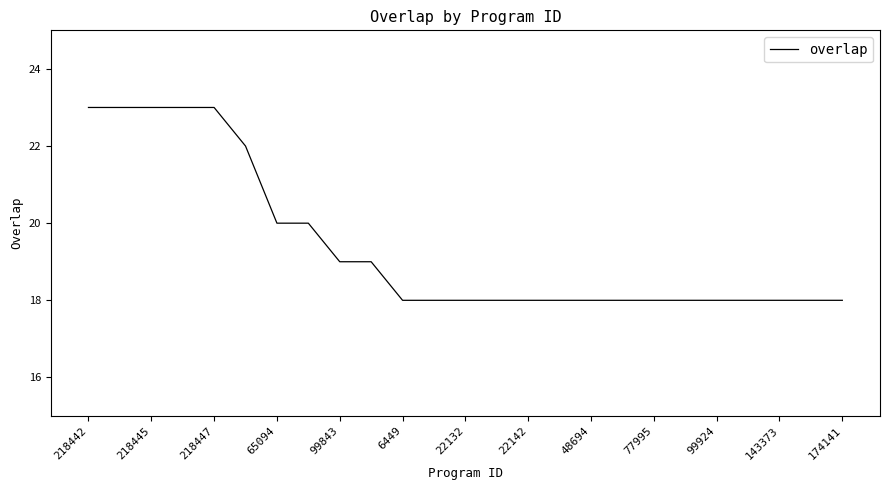

What is the difference between the maximum and minimum values?

5